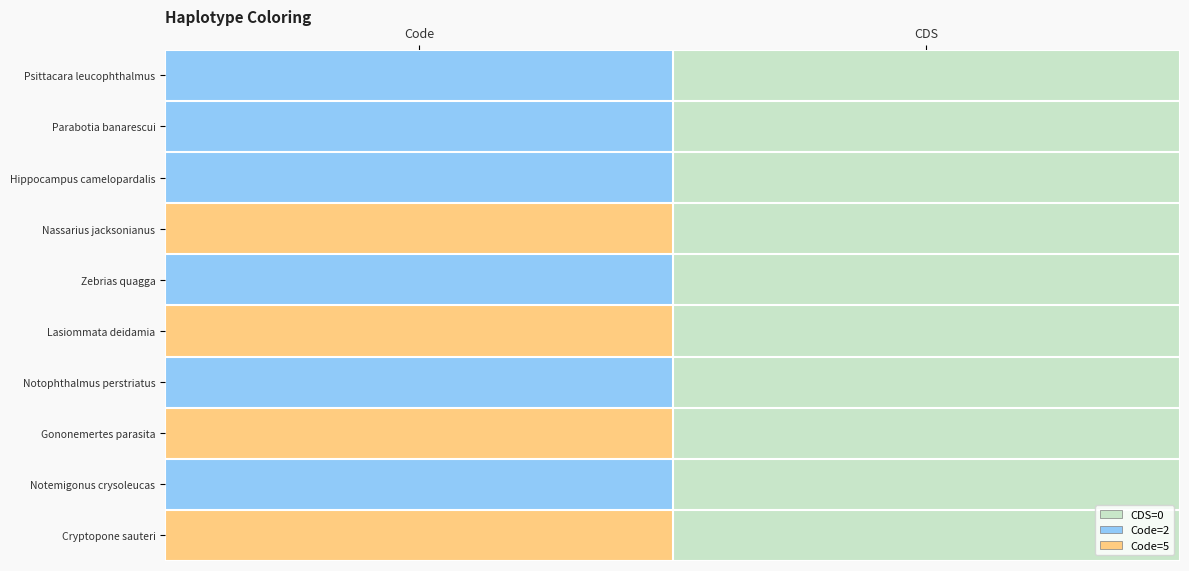

Which series has the widest spread of values?

Nassarius jacksonianus